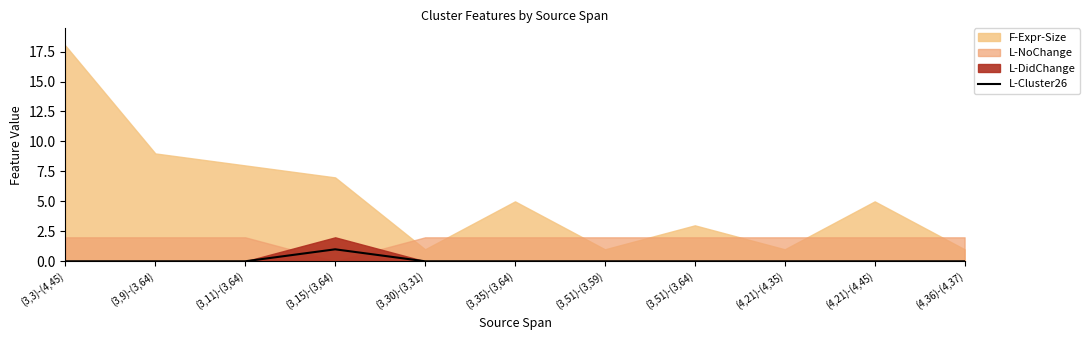

Does the chart display data point markers on the line(s)?

No